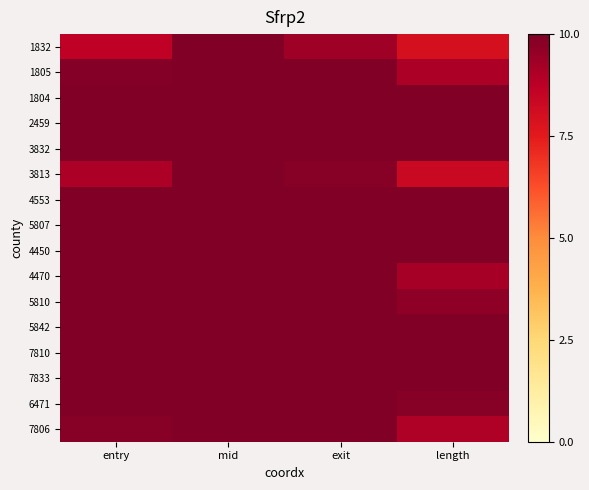

Rank the series by their maximum value, from lowest to highest.

1832, 3813, 7806, 1805, 4470, 5810, 6471, 1804, 7810, 5842, 7833, 5807, 4450, 2459, 4553, 3832